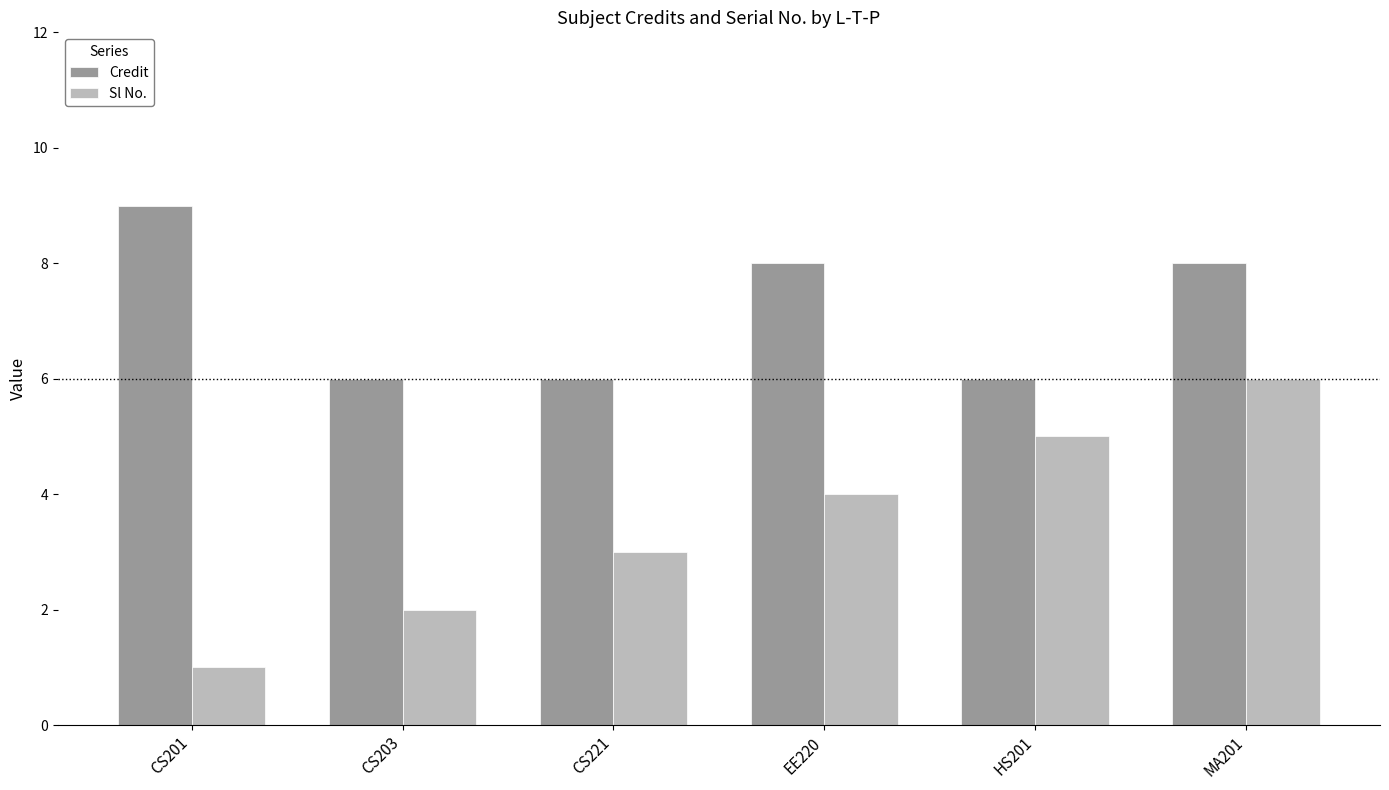

What is the minimum value shown in the chart?

1